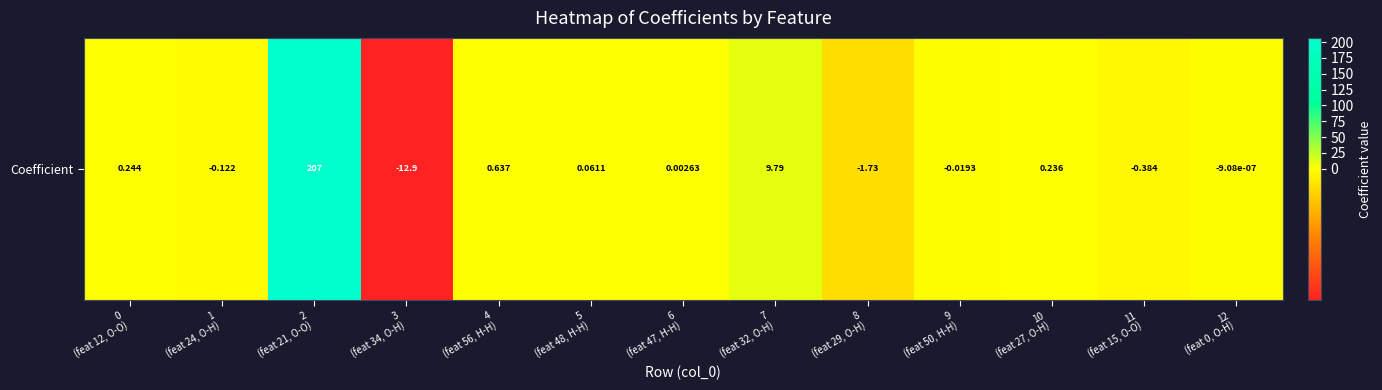

The value at 2
(feat 21, O-O) is 350.2. True or false?

False